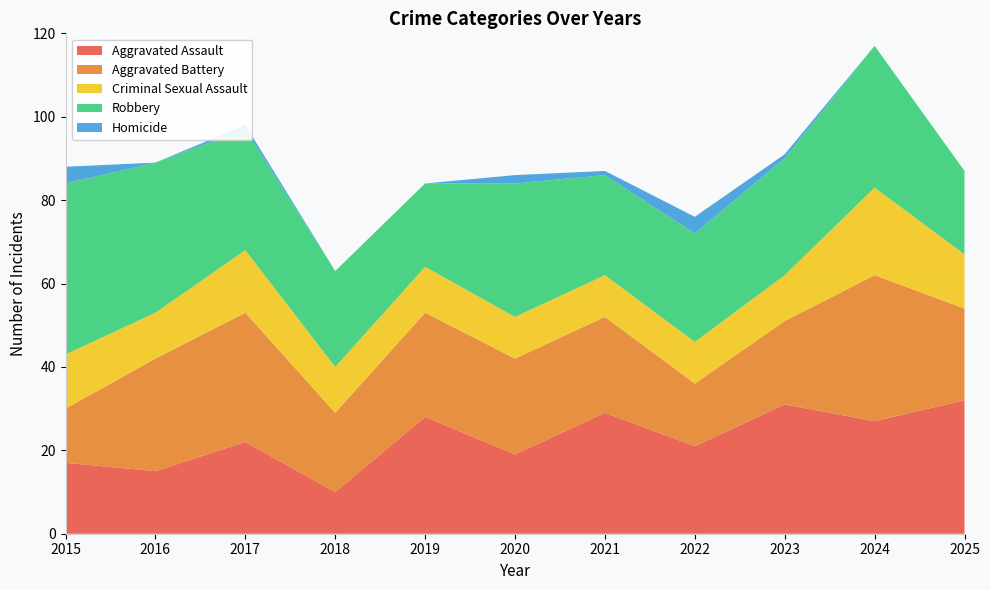

Reading left to right, what are all the values shown in this chart?

Aggravated Assault: 2015=17	2016=15	2017=22	2018=10	2019=28	2020=19	2021=29	2022=21	2023=31	2024=27	2025=32
Aggravated Battery: 2015=13	2016=27	2017=31	2018=19	2019=25	2020=23	2021=23	2022=15	2023=20	2024=35	2025=22
Criminal Sexual Assault: 2015=13	2016=11	2017=15	2018=11	2019=11	2020=10	2021=10	2022=10	2023=11	2024=21	2025=13
Robbery: 2015=41	2016=36	2017=29	2018=23	2019=20	2020=32	2021=24	2022=26	2023=28	2024=34	2025=20
Homicide: 2015=4	2016=0	2017=1	2018=0	2019=0	2020=2	2021=1	2022=4	2023=1	2024=0	2025=0